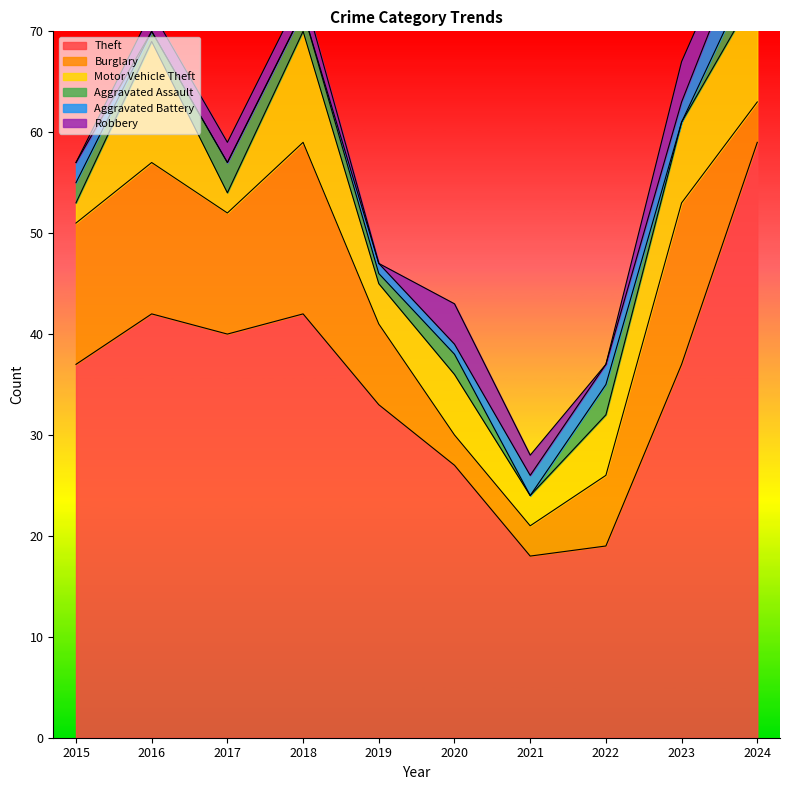

What is the difference between the maximum and second lowest values in the Aggravated Assault series?

3